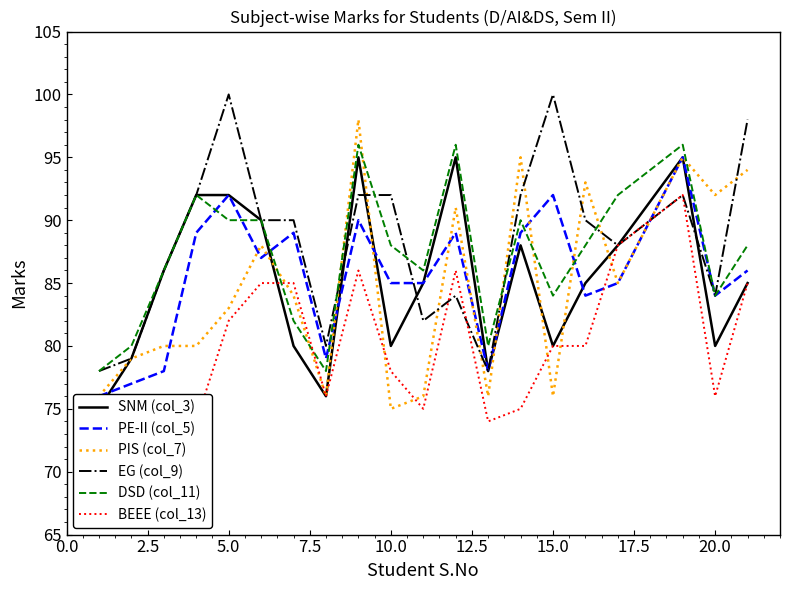

Is it true that EG (col_9) equals 34 at 10.0?

False